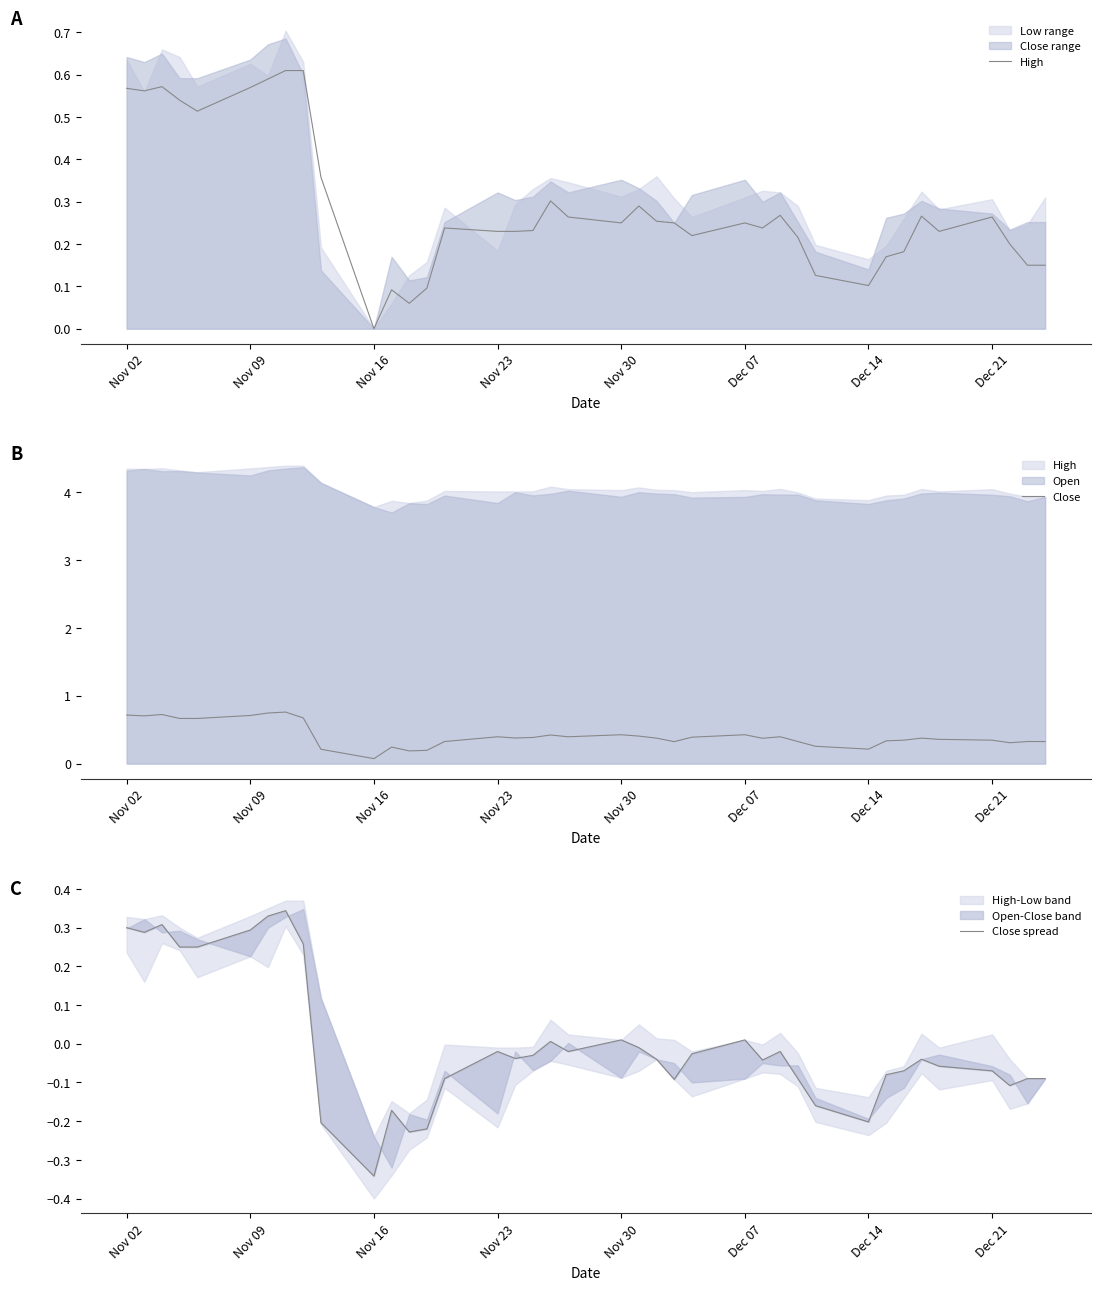

What is the maximum value for Close?

0.8